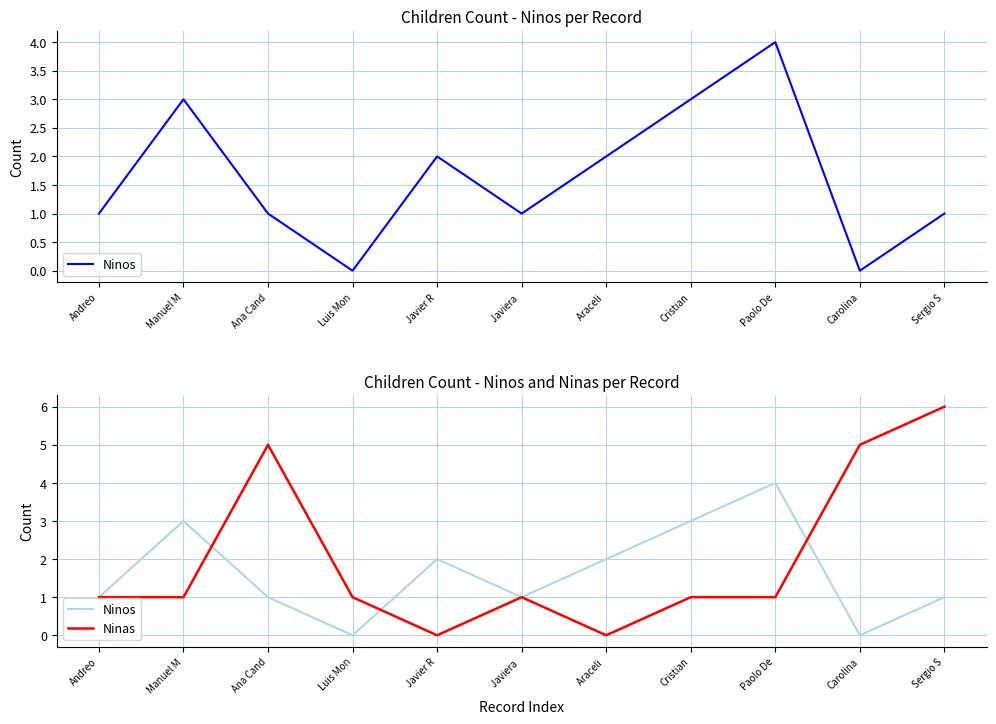

Between which two adjacent categories do Ninas and Ninos first intersect?

Manuel M and Ana Cand